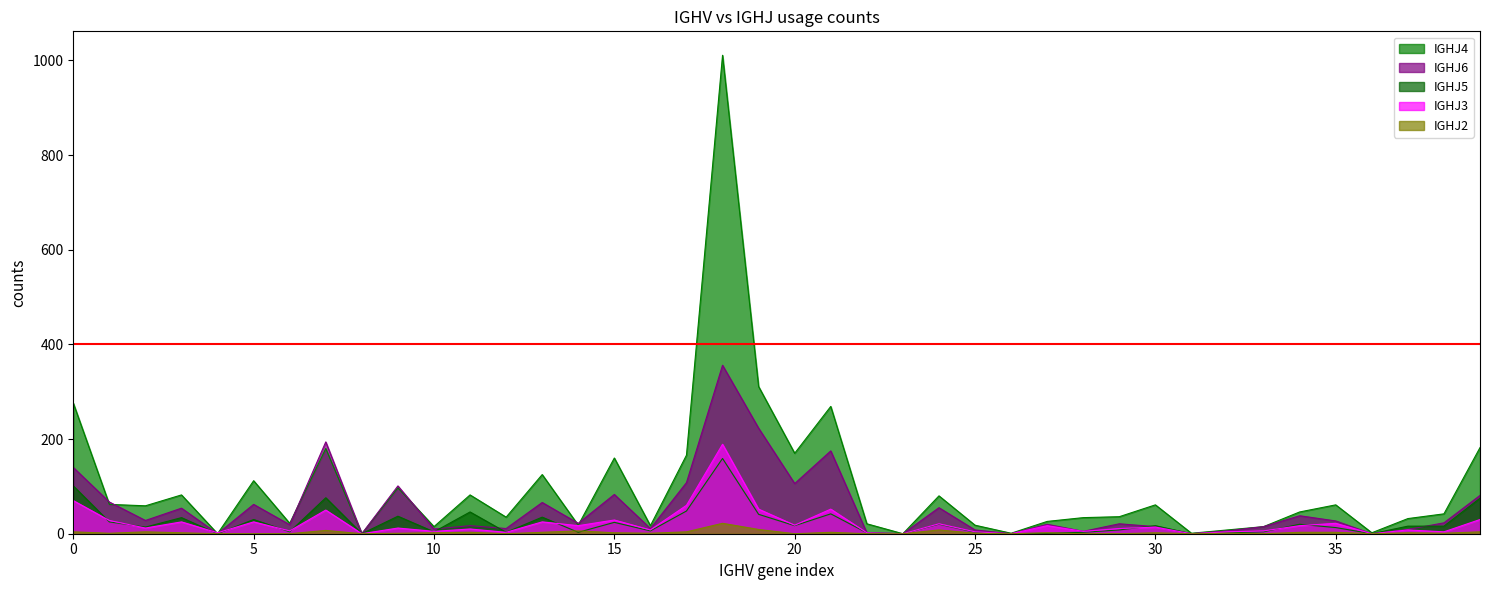

Which series has the largest range (max minus min)?

IGHJ4